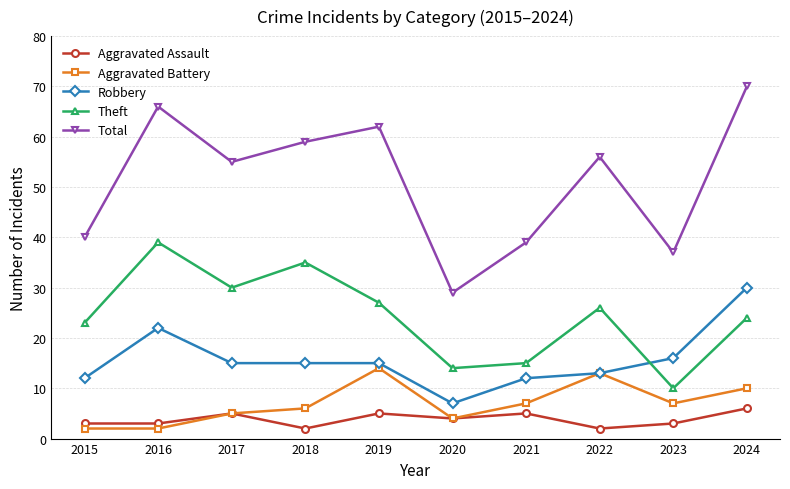

True or false: Theft has more than 1 points higher than both neighbors.

True